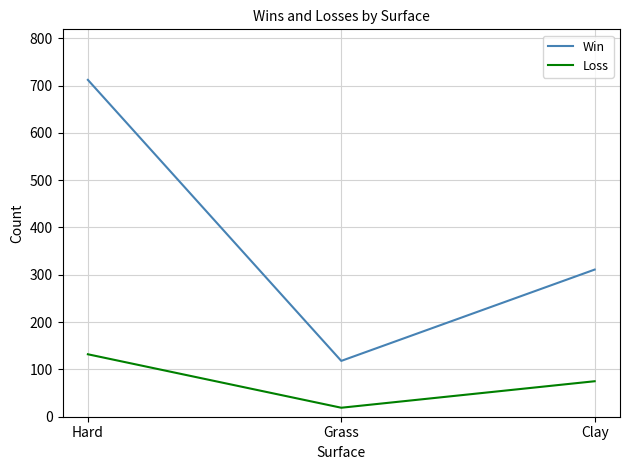

What is the sum of all Win values?

1141